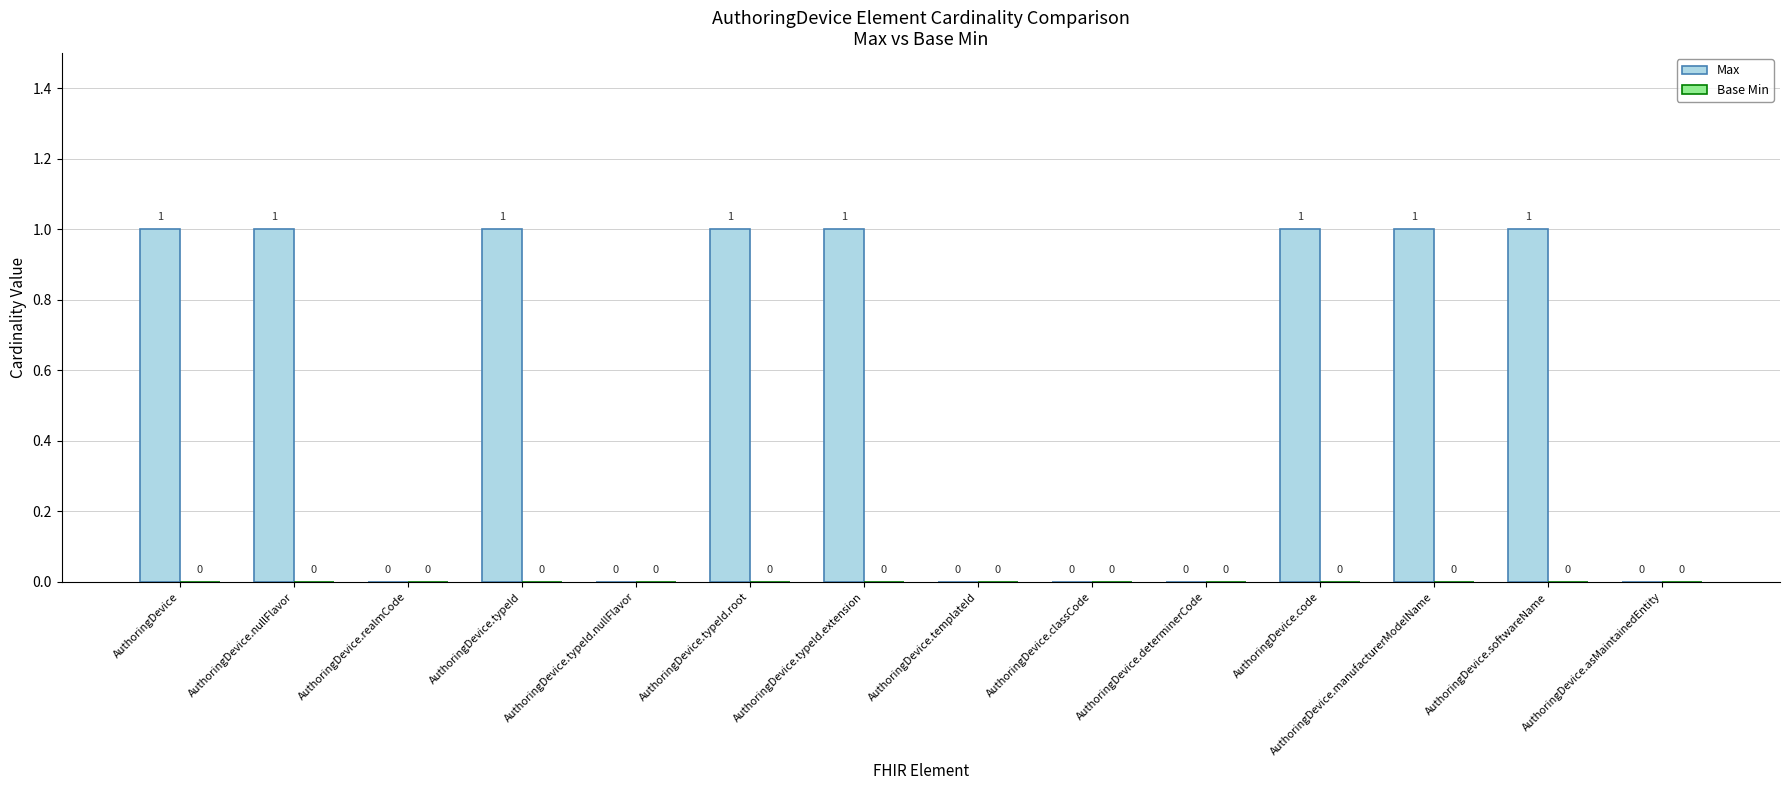

True or false: the data shows 0 at AuthoringDevice.determinerCode.

True